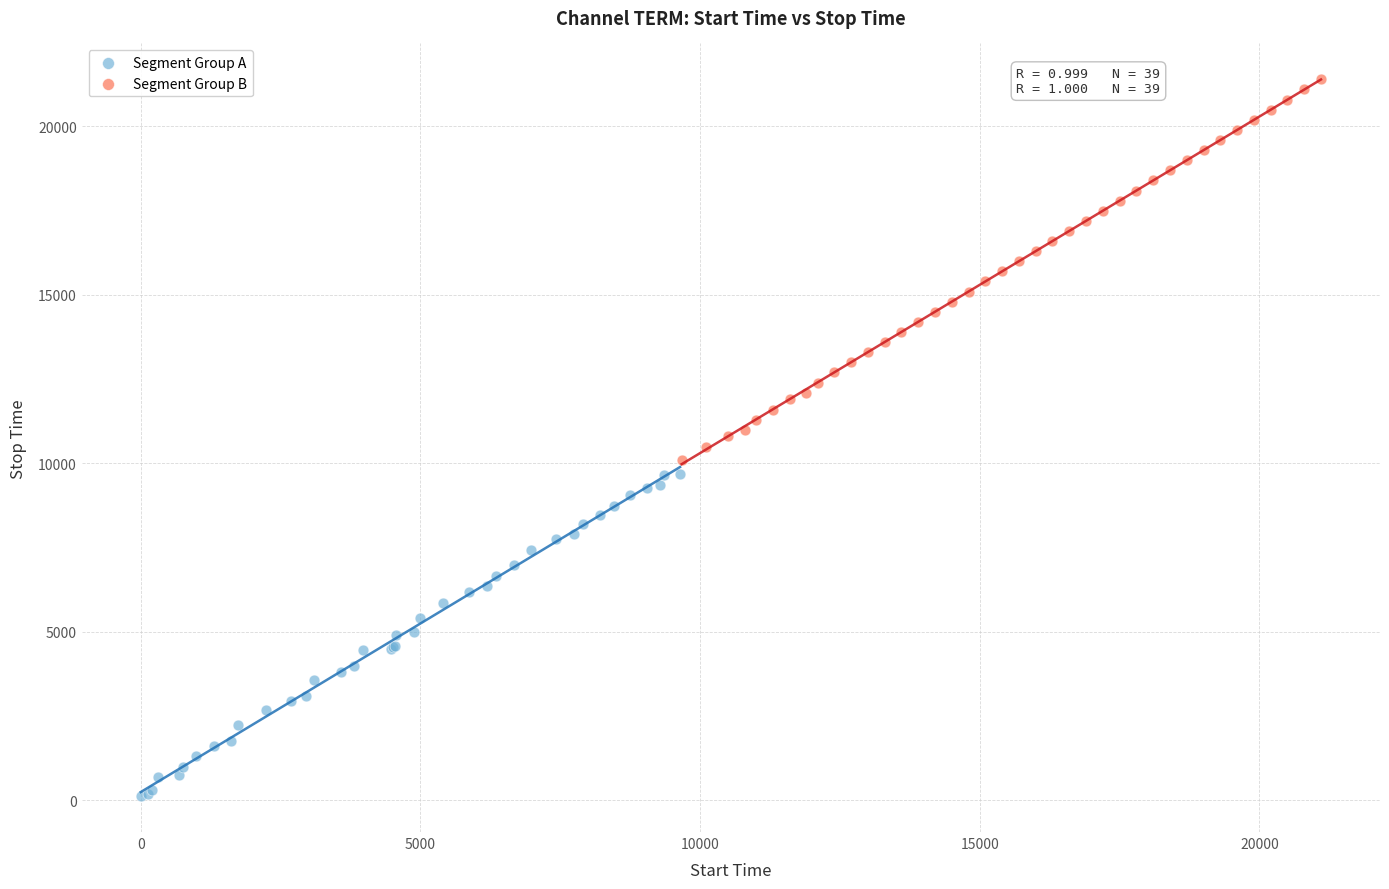

Which series contains the lowest Y value?

Segment Group A